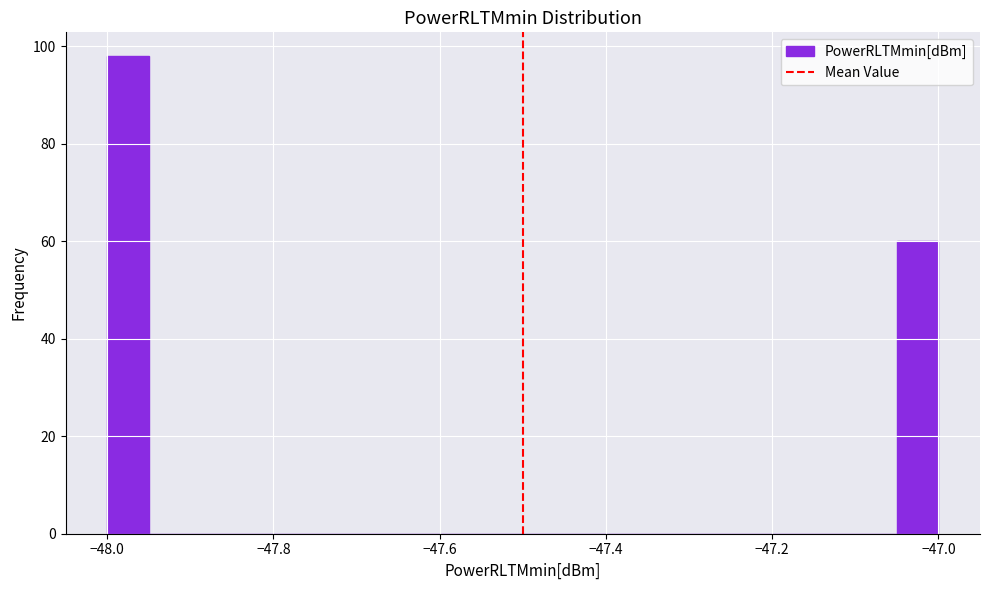

Around what value on the x-axis is the tallest bar? Give the approximate position of its centre, as read against the axis.

-47.98